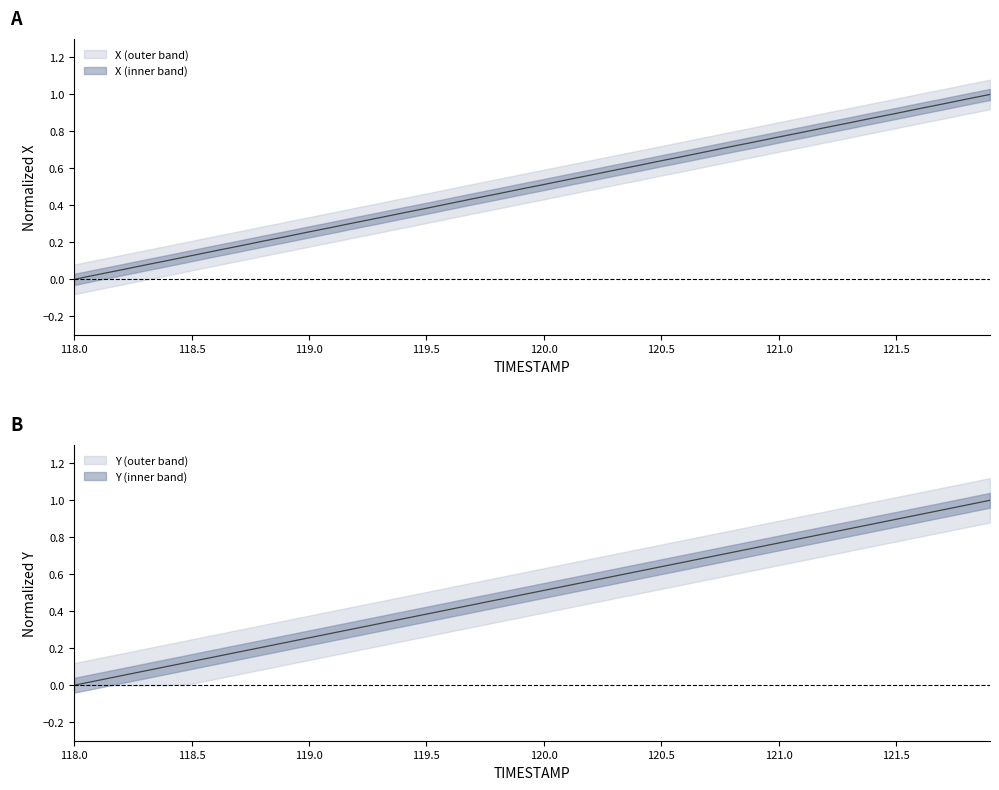

At which category is the sum across all series the highest?

121.9